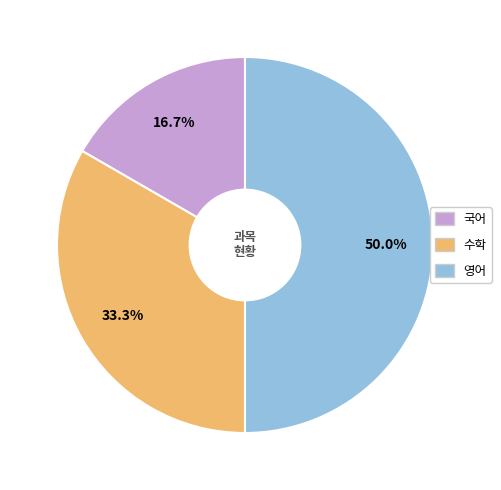

Is 국어 the majority of the pie?

No